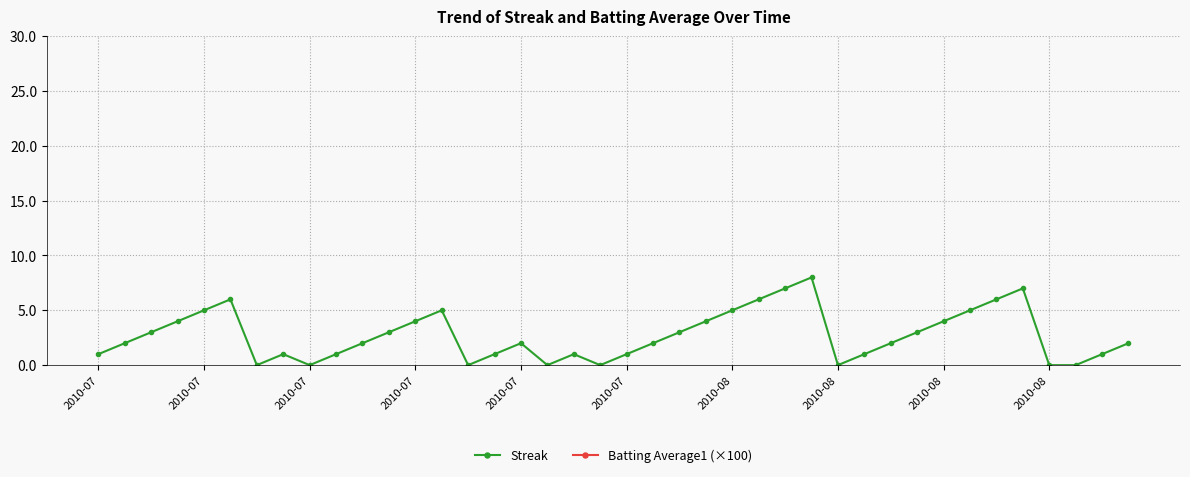

True or false: Batting Average1 (×100) and Streak cross at least once.

False